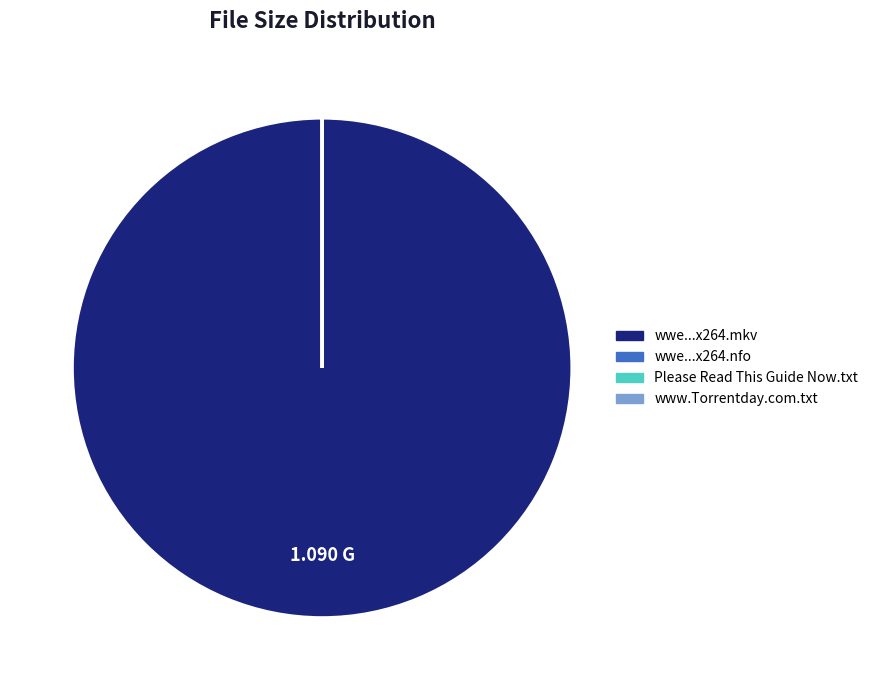

Is there a majority slice in this chart?

Yes